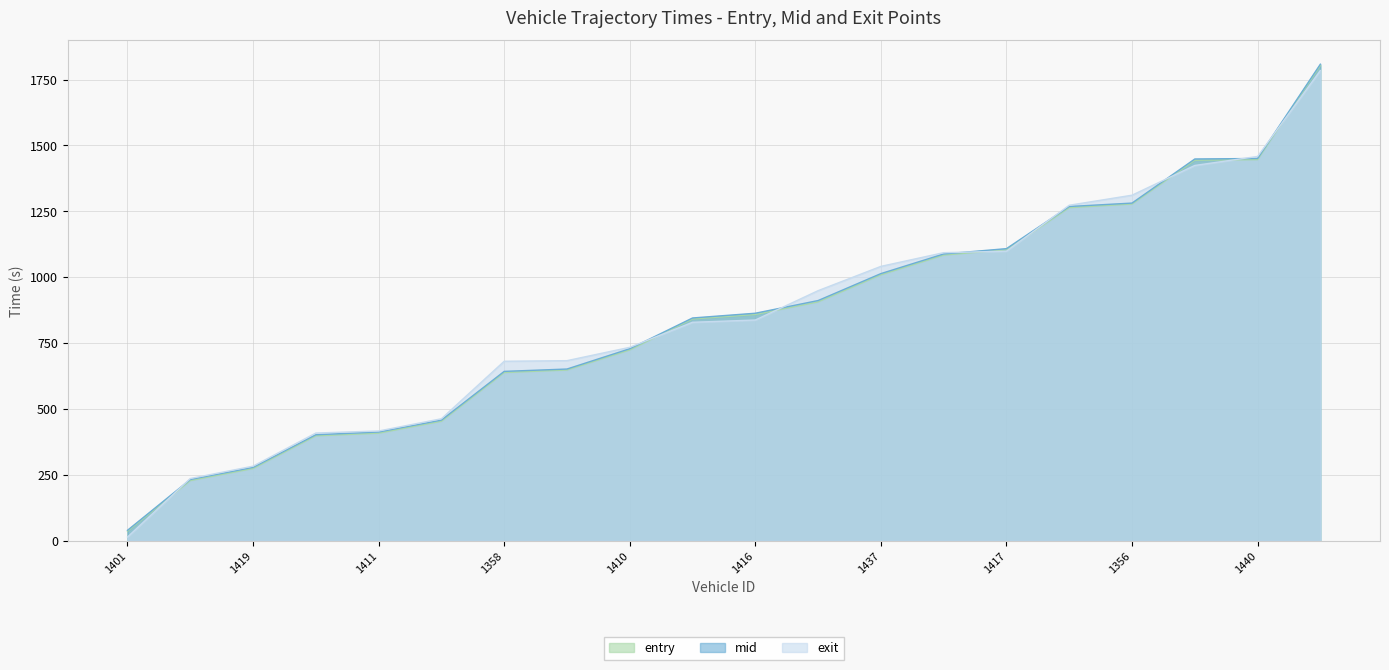

Does the chart display data point markers on the line(s)?

No